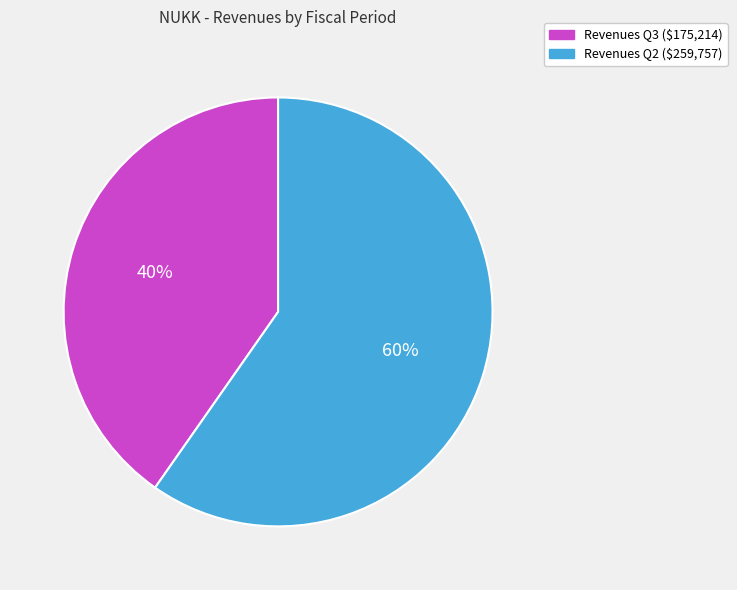

Is there a majority slice in this chart?

Yes